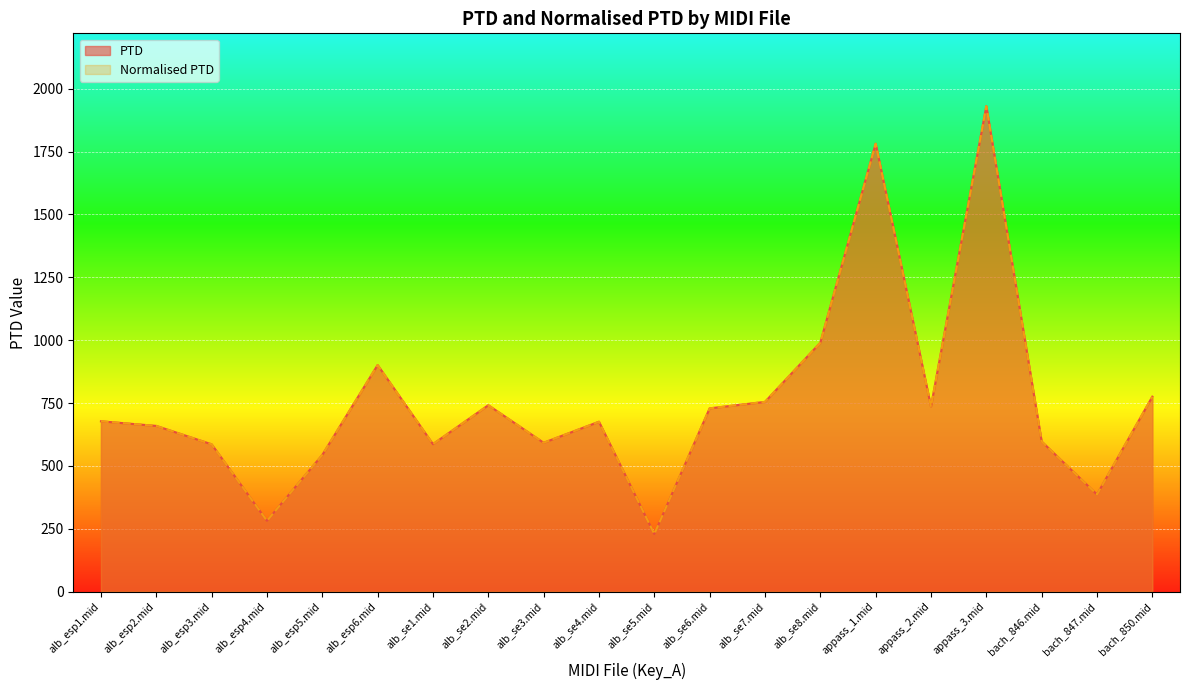

What is the maximum value for PTD?

1931.0